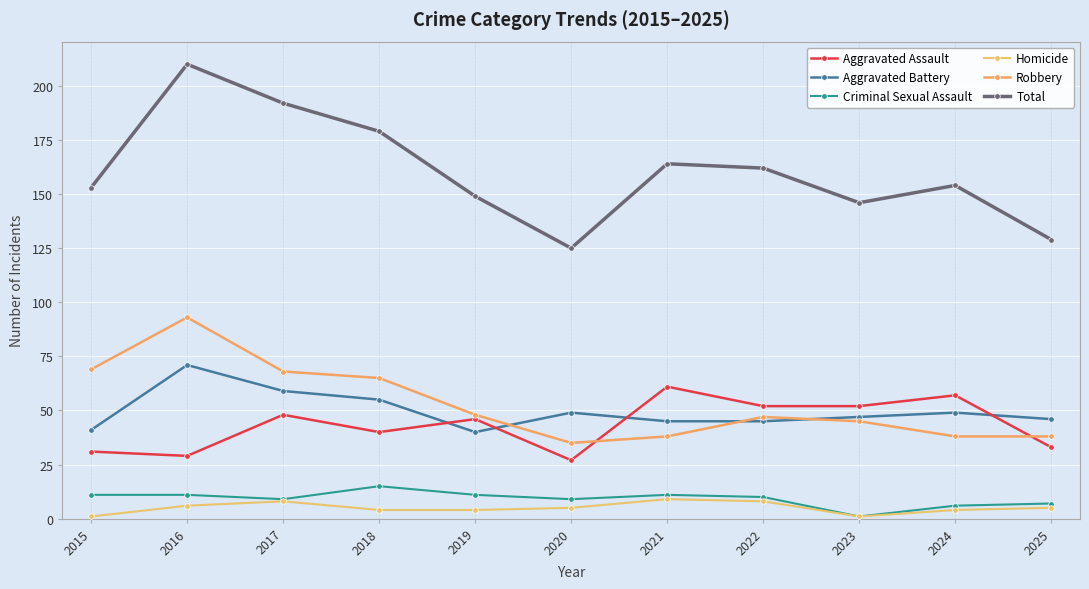

Reading left to right, extract all data points from this chart.

Aggravated Assault: 2015=31	2016=29	2017=48	2018=40	2019=46	2020=27	2021=61	2022=52	2023=52	2024=57	2025=33
Aggravated Battery: 2015=41	2016=71	2017=59	2018=55	2019=40	2020=49	2021=45	2022=45	2023=47	2024=49	2025=46
Criminal Sexual Assault: 2015=11	2016=11	2017=9	2018=15	2019=11	2020=9	2021=11	2022=10	2023=1	2024=6	2025=7
Homicide: 2015=1	2016=6	2017=8	2018=4	2019=4	2020=5	2021=9	2022=8	2023=1	2024=4	2025=5
Robbery: 2015=69	2016=93	2017=68	2018=65	2019=48	2020=35	2021=38	2022=47	2023=45	2024=38	2025=38
Total: 2015=153	2016=210	2017=192	2018=179	2019=149	2020=125	2021=164	2022=162	2023=146	2024=154	2025=129